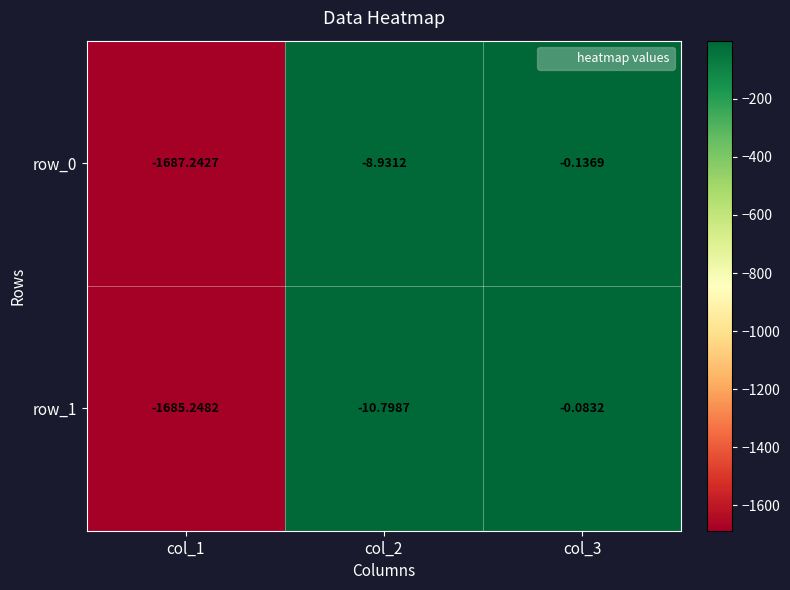

What is the lowest value of the row_0 series?

-1687.2